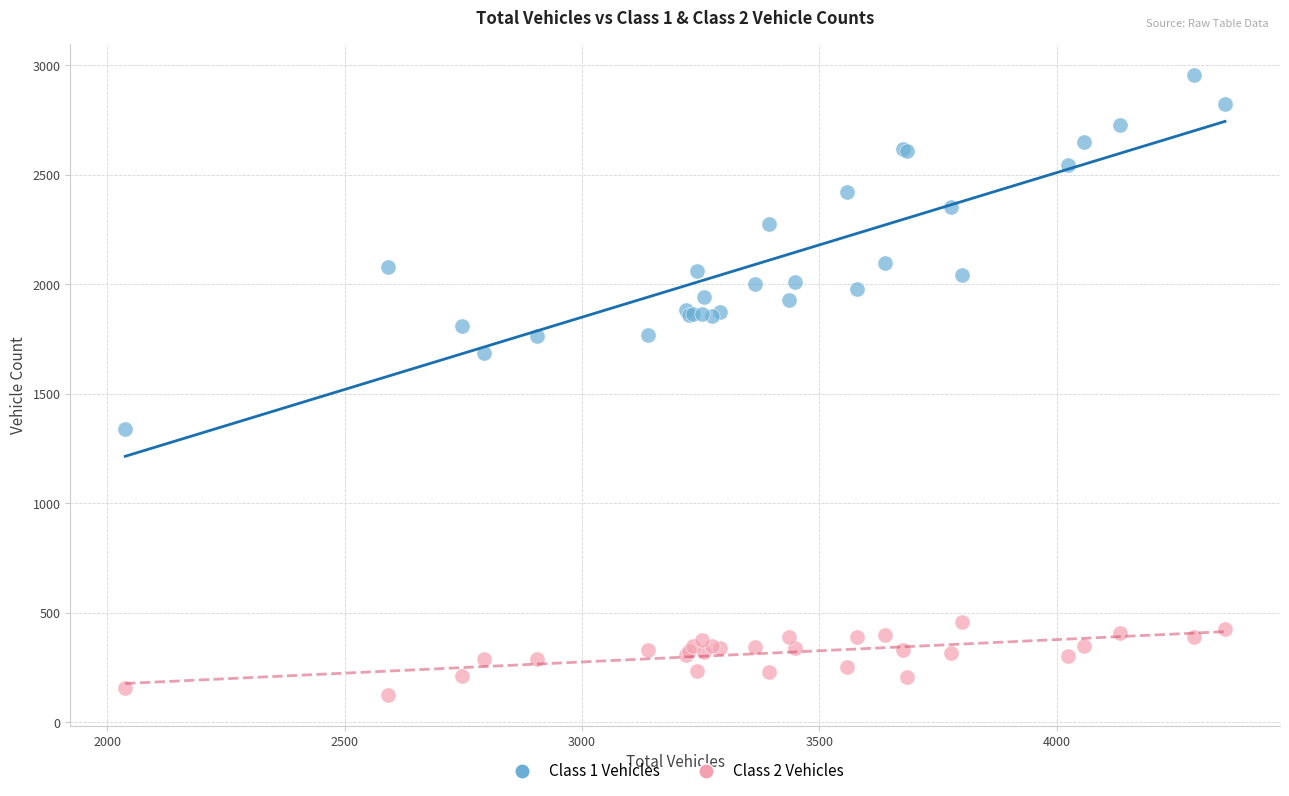

Across all series, what Y value is closest to 1541?

1686